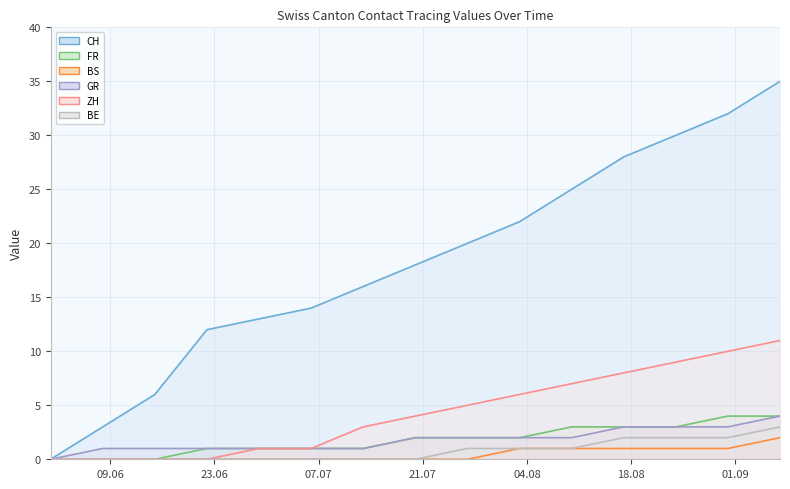

At how many categories does at least one series exceed 26?

4